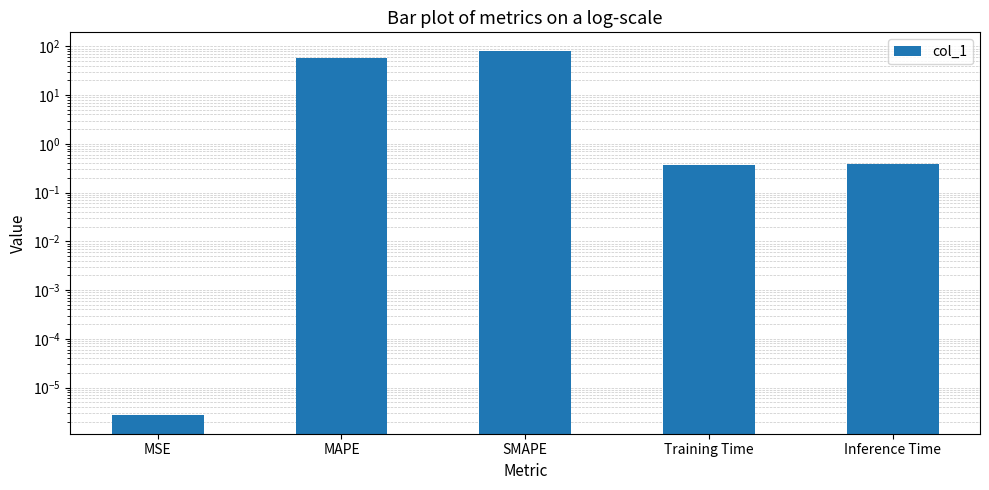

Is it true that the value at MAPE is 12.0?

False